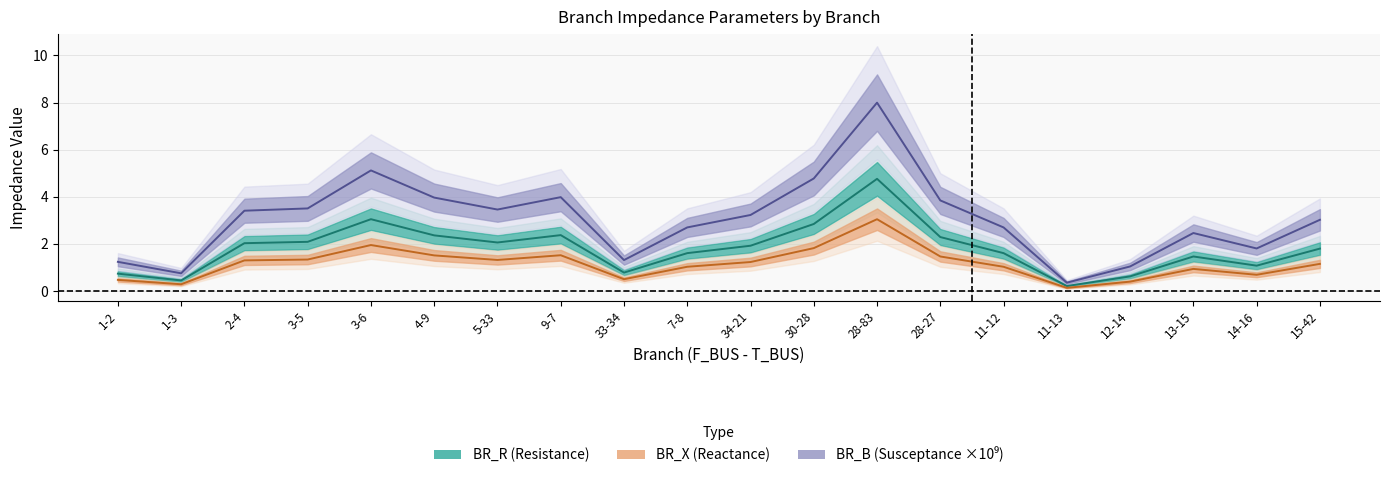

Is it true that BR_R equals 2.3 at 28-27?

True